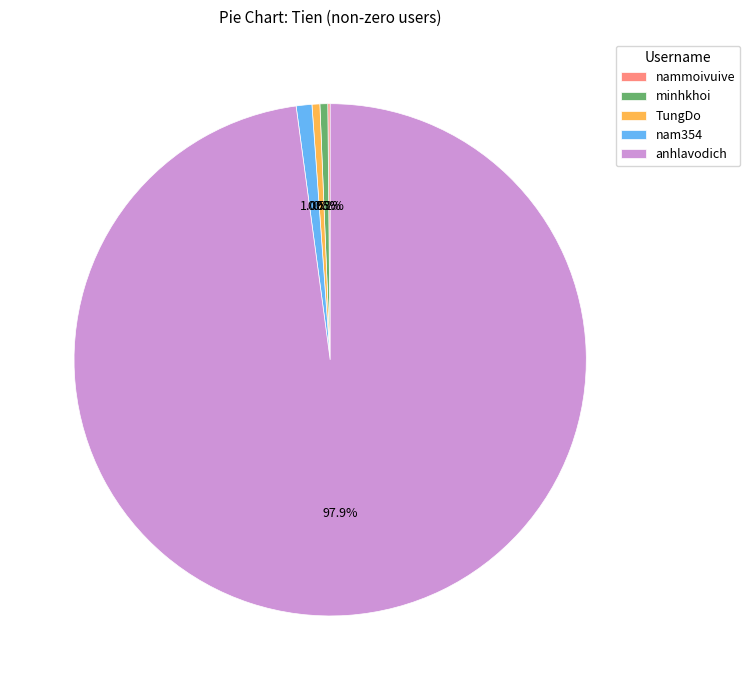

Which category has the biggest portion of the pie?

anhlavodich